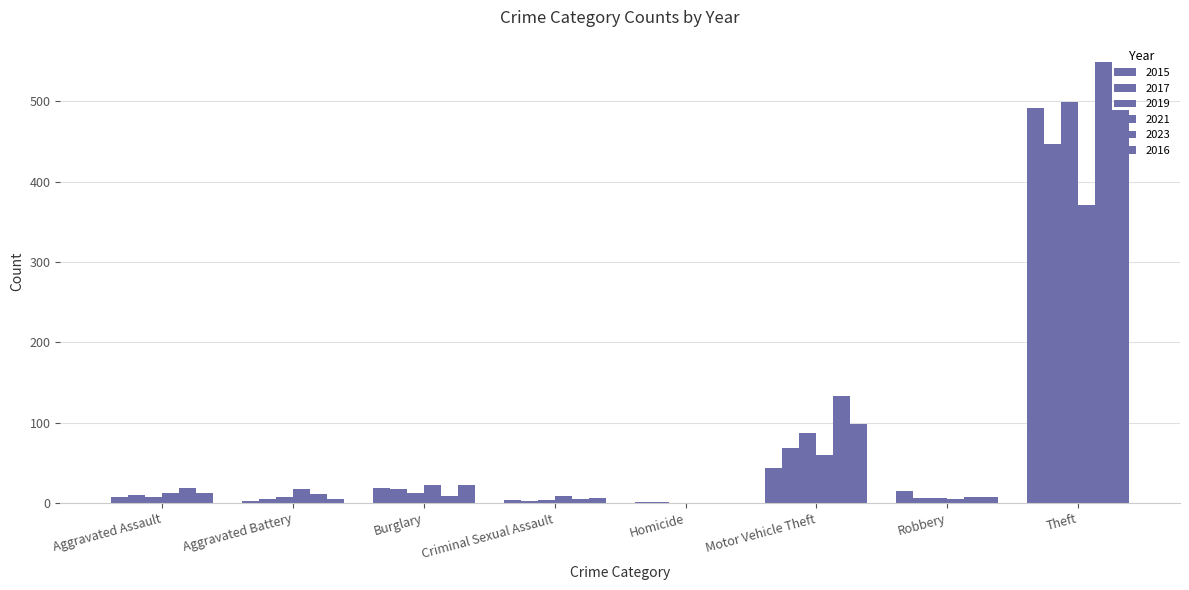

How many series are shown in this chart?

6